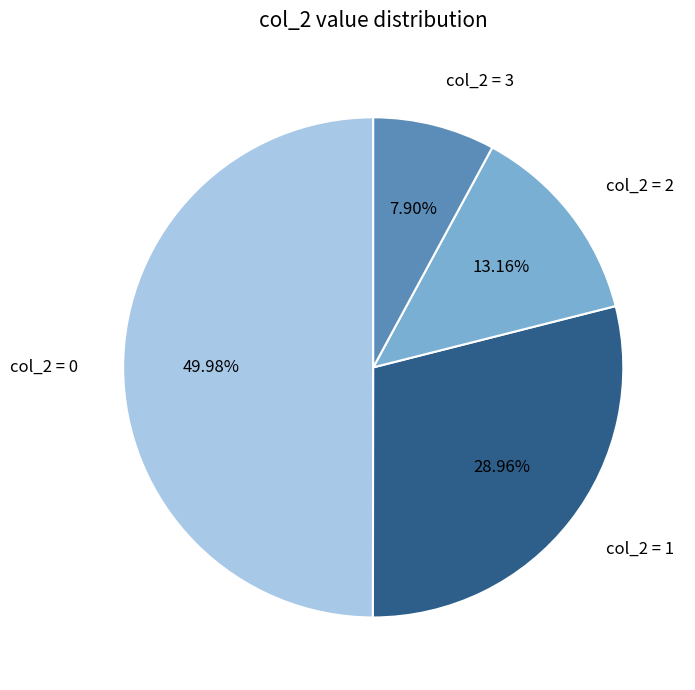

Between col_2 = 3 and col_2 = 0, which is larger?

col_2 = 0